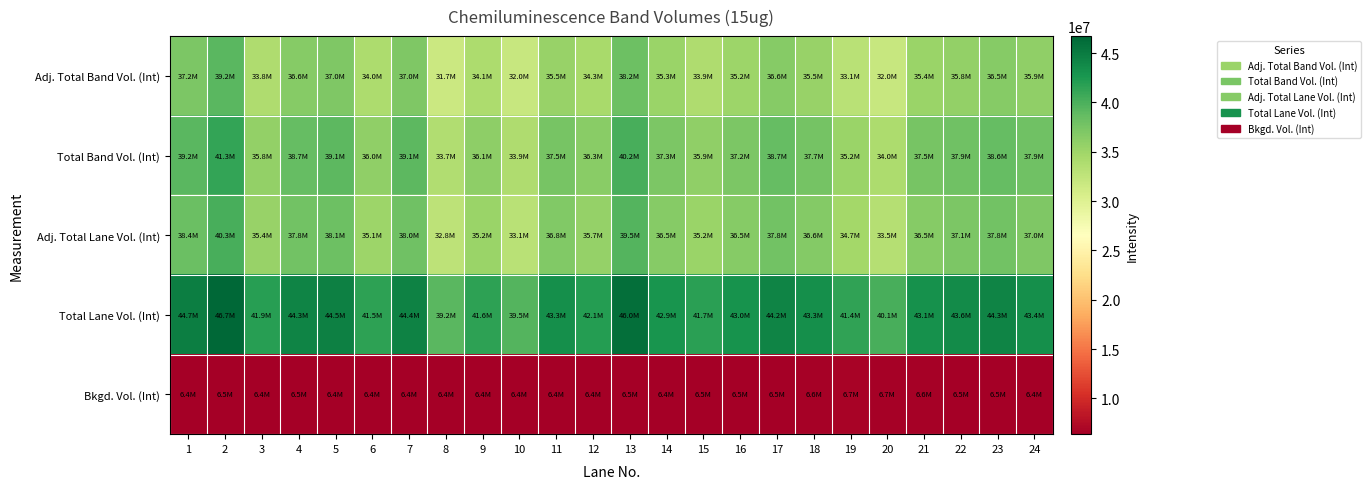

Reading right to left, what are all the values shown in this chart?

Adj. Total Band Vol. (Int): 24=35883494	23=36543148	22=35815662	21=35362554	20=32005968	19=33116290	18=35483090	17=36577979	16=35198769	15=33906362	14=35256536	13=38160197	12=34336656	11=35513468	10=31964488	9=34094120	8=31728418	7=36973198	6=34004633	5=36959534	4=36569744	3=33808945	2=39177067	1=37225616
Total Band Vol. (Int): 24=37944074	23=38633862	22=37903875	21=37524699	20=34044771	19=35221400	18=37656764	17=38662105	16=37202924	15=35877394	14=37254408	13=40235417	12=36330685	11=37512133	10=33878851	9=36078938	8=33677124	7=39068121	6=35998174	5=39057812	4=38686688	3=35770339	2=41326585	1=39237884
Adj. Total Lane Vol. (Int): 24=36961486	23=37835433	22=37123563	21=36530155	20=33477593	19=34651050	18=36649532	17=37757048	16=36539793	15=35247813	14=36495324	13=39546666	12=35672068	11=36848087	10=33144594	9=35247081	8=32782132	7=37985981	6=35117334	5=38100600	4=37791147	3=35444843	2=40258109	1=38358996
Total Lane Vol. (Int): 24=43377954	23=44340717	22=43617196	21=43124682	20=40132022	19=41394661	18=43276999	17=44242629	16=42994264	15=41708079	14=42931068	13=46012544	12=42099882	11=43287979	10=39537821	9=41645798	8=39176640	7=44402266	6=41541915	5=44526279	4=44271787	3=41880648	2=46728623	1=44731300
Bkgd. Vol. (Int): 24=6416468	23=6505284	22=6493633	21=6594527	20=6654429	19=6743611	18=6627467	17=6485581	16=6454471	15=6460266	14=6435744	13=6465878	12=6427814	11=6439892	10=6393227	9=6398717	8=6394508	7=6416285	6=6424581	5=6425679	4=6480640	3=6435805	2=6470514	1=6372304